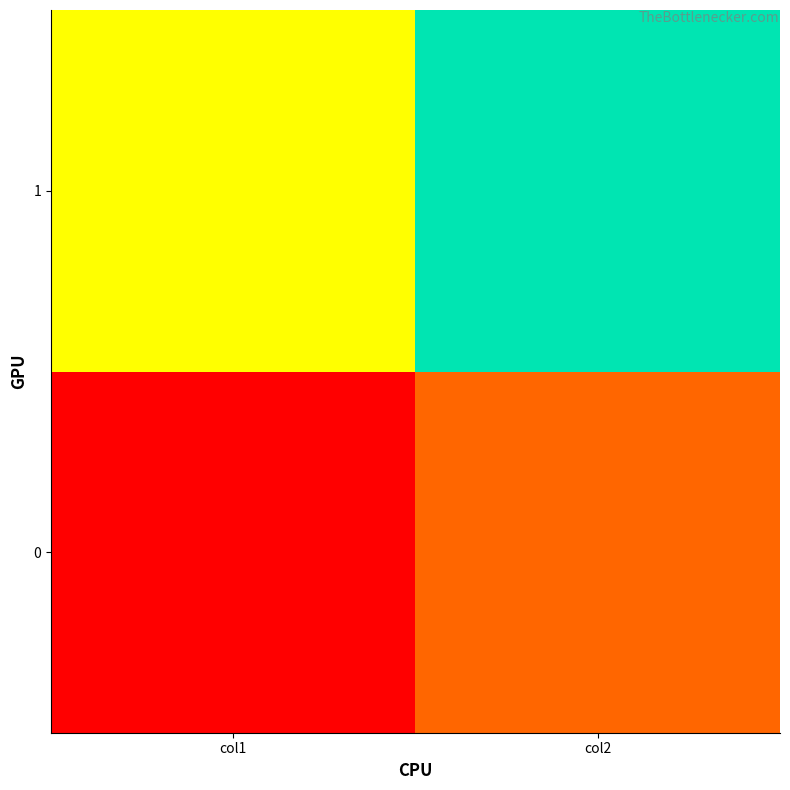

Reading left to right, transcribe all the data shown in this chart.

0: col1=1	col2=2
1: col1=3	col2=4